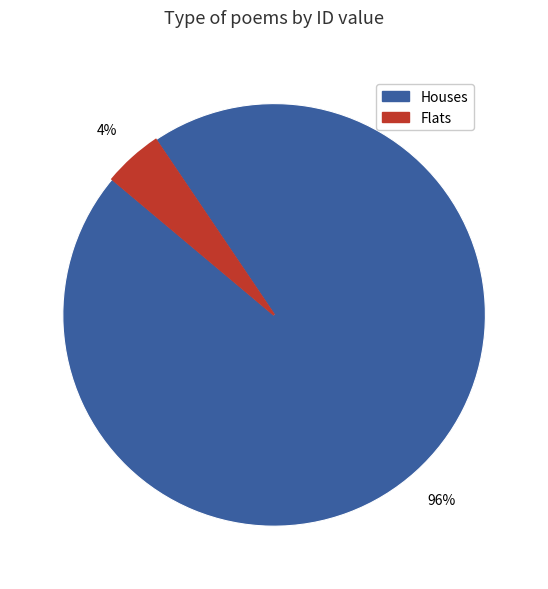

To the nearest percent, what is the average slice percentage?

50%